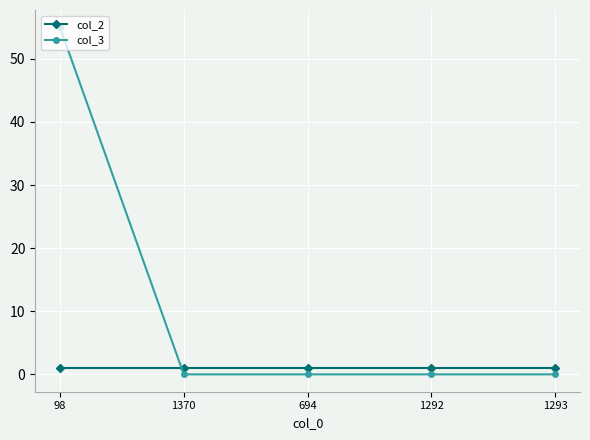

What is the label of the 4th point from the left?

1292